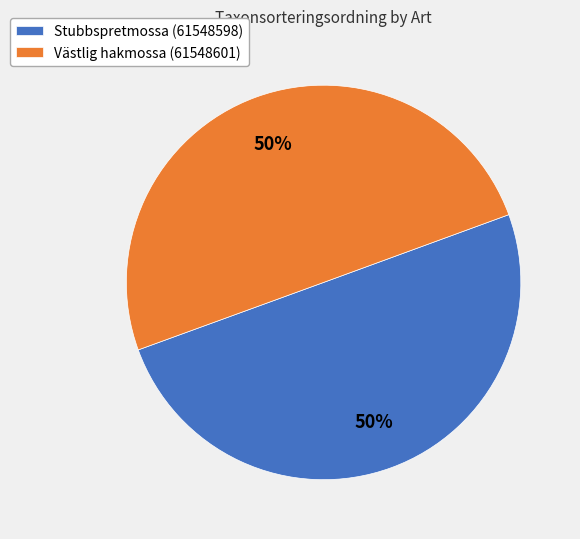

To the nearest percent, what is the combined percentage of Stubbspretmossa (61548598) and Västlig hakmossa (61548601)?

100%